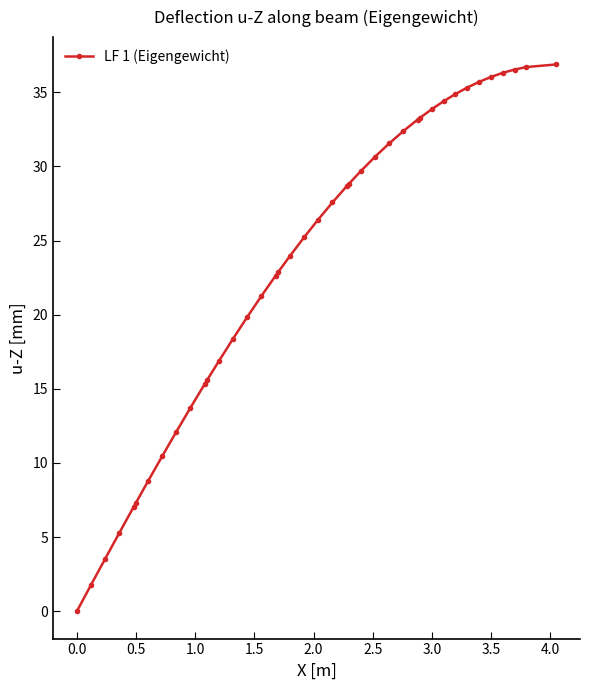

What is the maximum value shown in the chart?

36.9